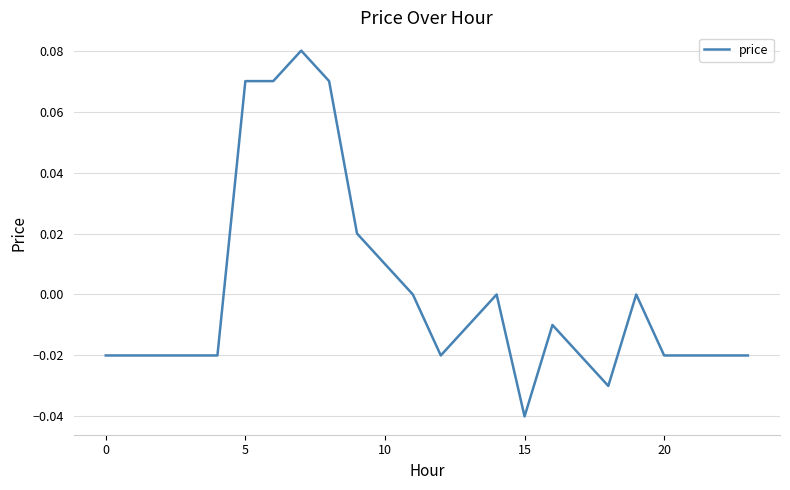

What is the label of the 23rd point from the left?

22